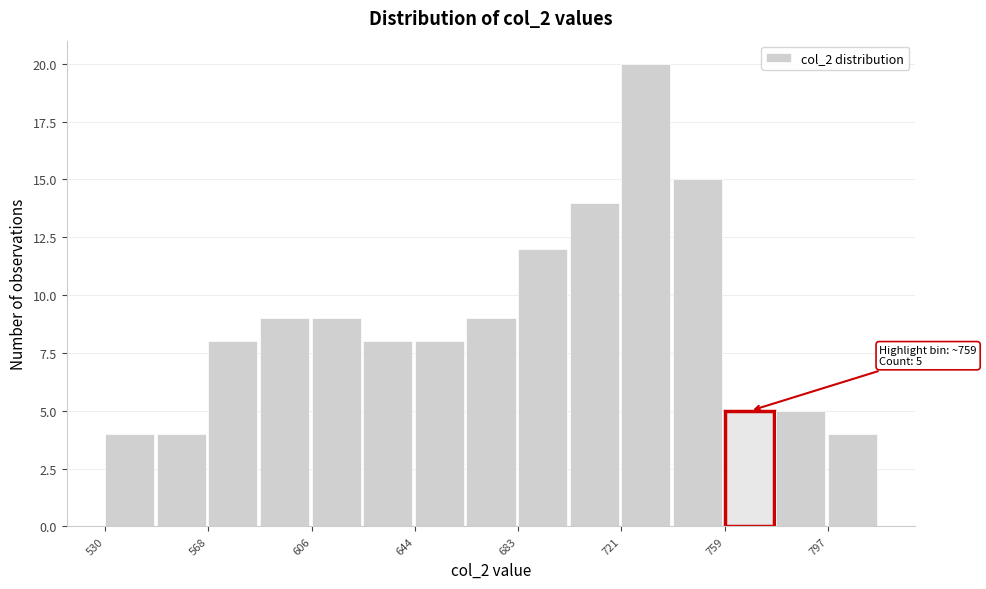

Around what value on the x-axis is the tallest bar? Give the approximate position of its centre, as read against the axis.

730